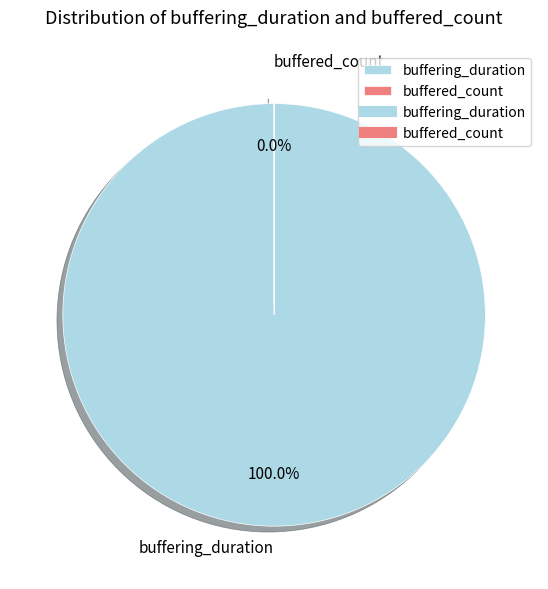

Which slice is the largest?

buffering_duration